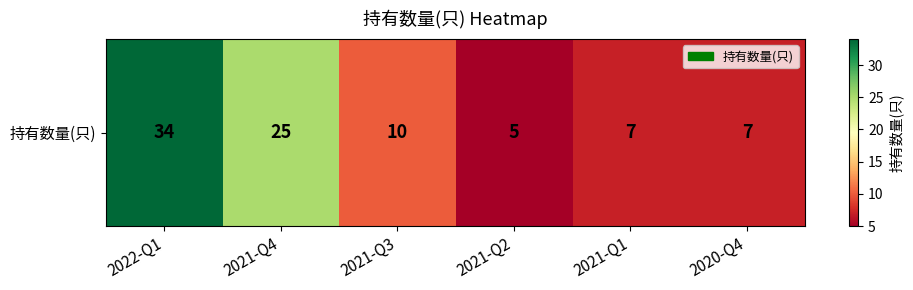

The value at 2020-Q4 is 7. True or false?

True